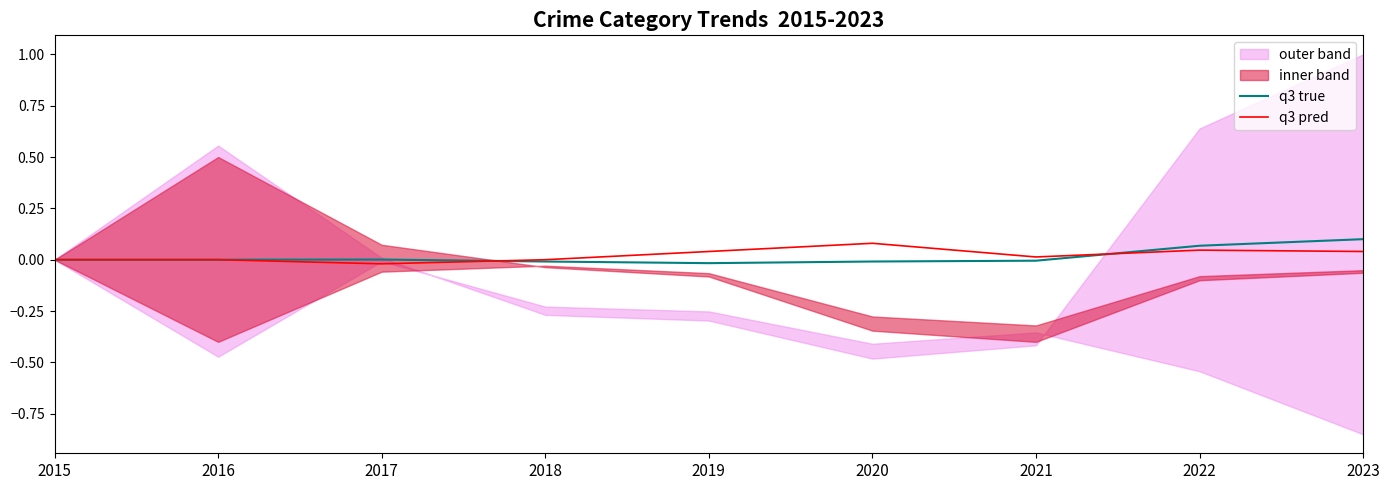

The value of q3 true at 2021 is -0.0. True or false?

True